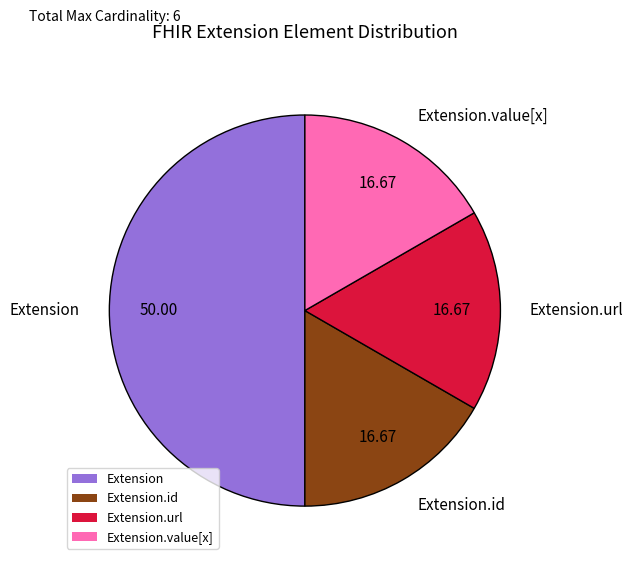

Does Extension.value[x] represent more than half of the total?

No